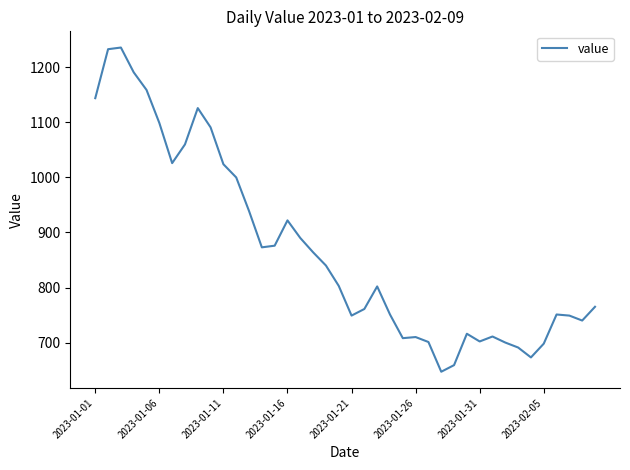

What is the smallest value displayed?

647